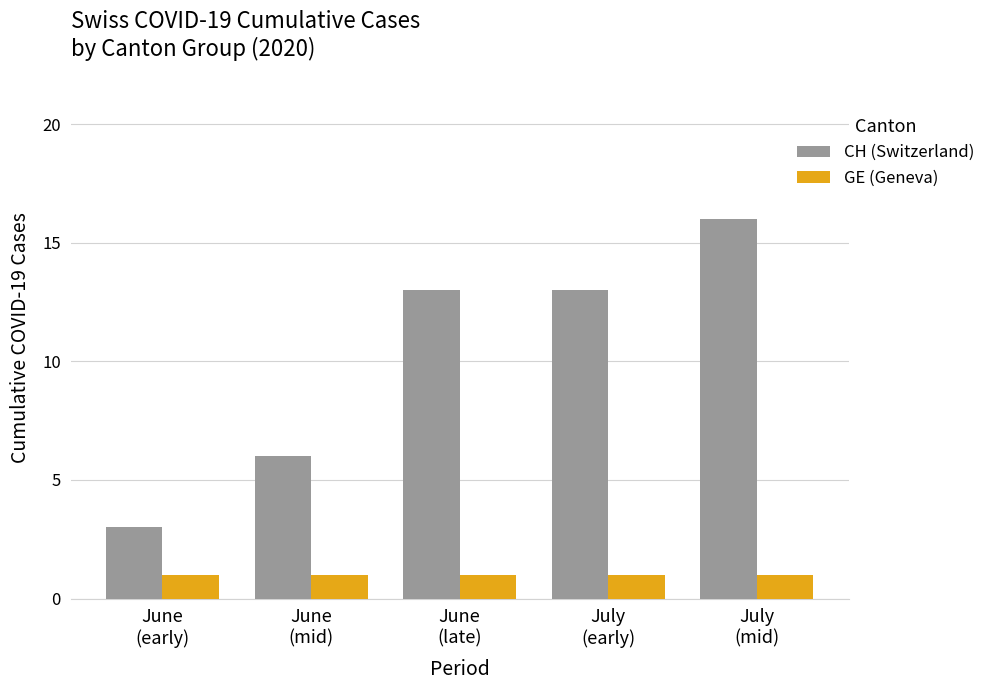

What is the smallest value displayed?

1